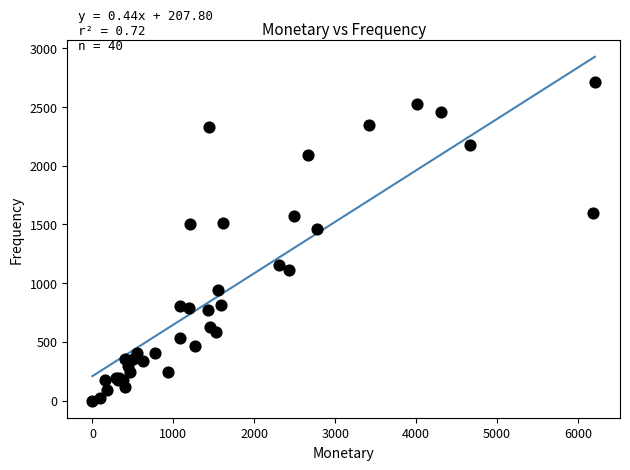

What Y value in the scatter plot is closest to 1354?

1462